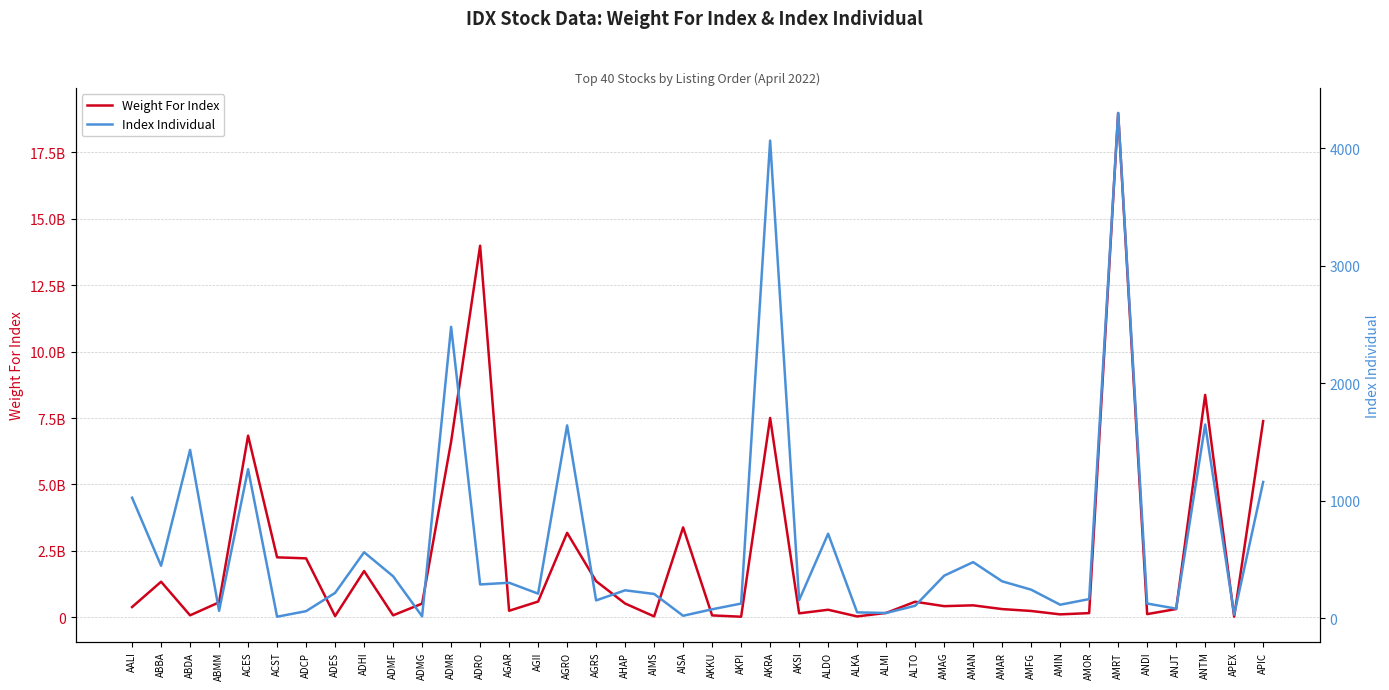

How many data points in Index Individual are less than 237?

20